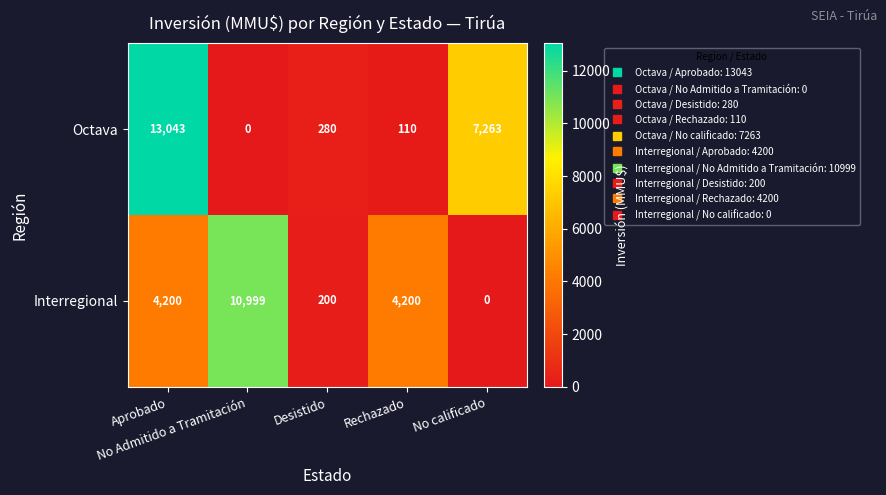

What is the difference between the maximum and minimum values in the Interregional series?

10999